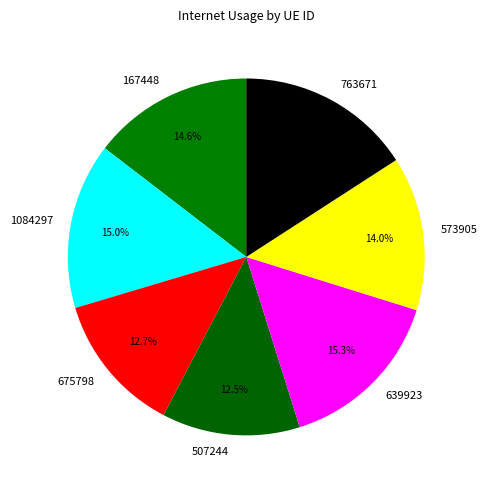

Which slice is the largest?

763671